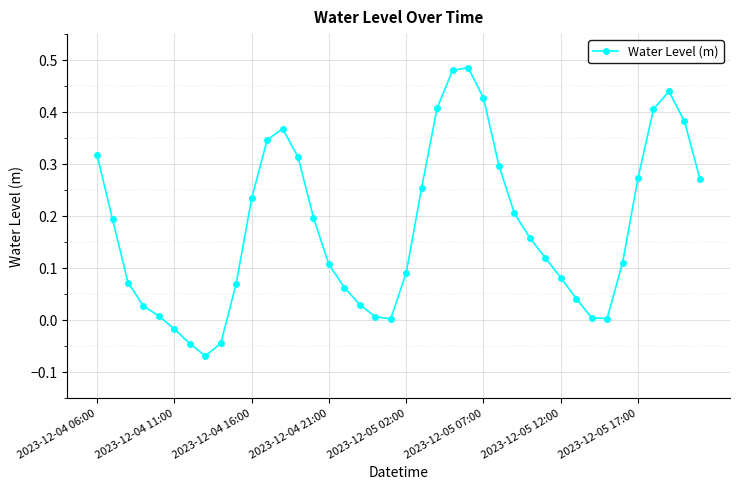

True or false: the data has more than 1 interior local peaks.

True